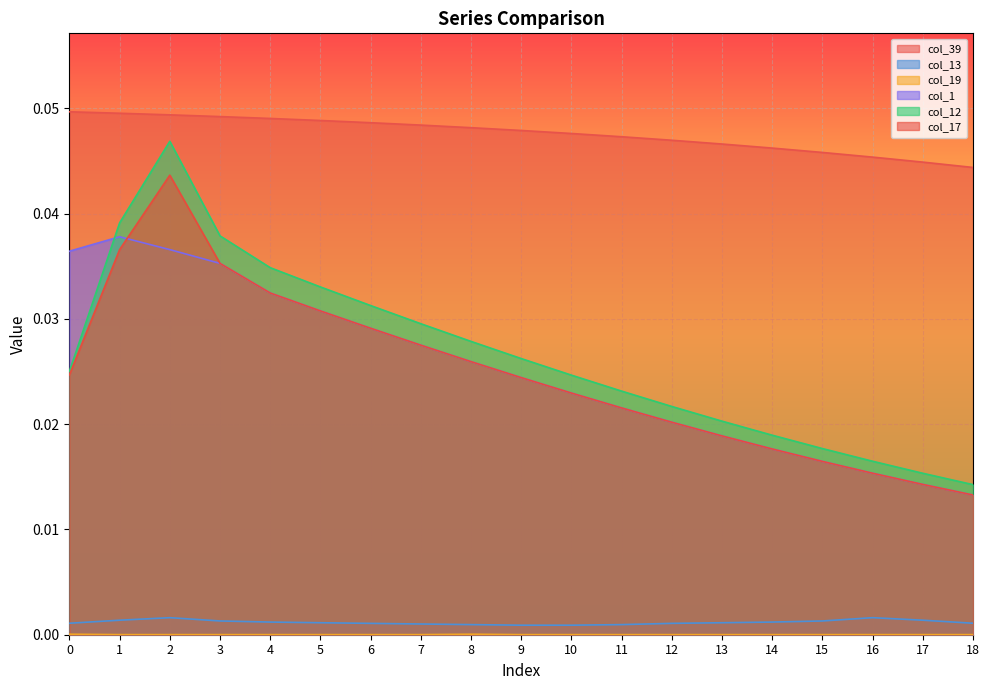

How many interior local peaks does the col_19 series have?

1